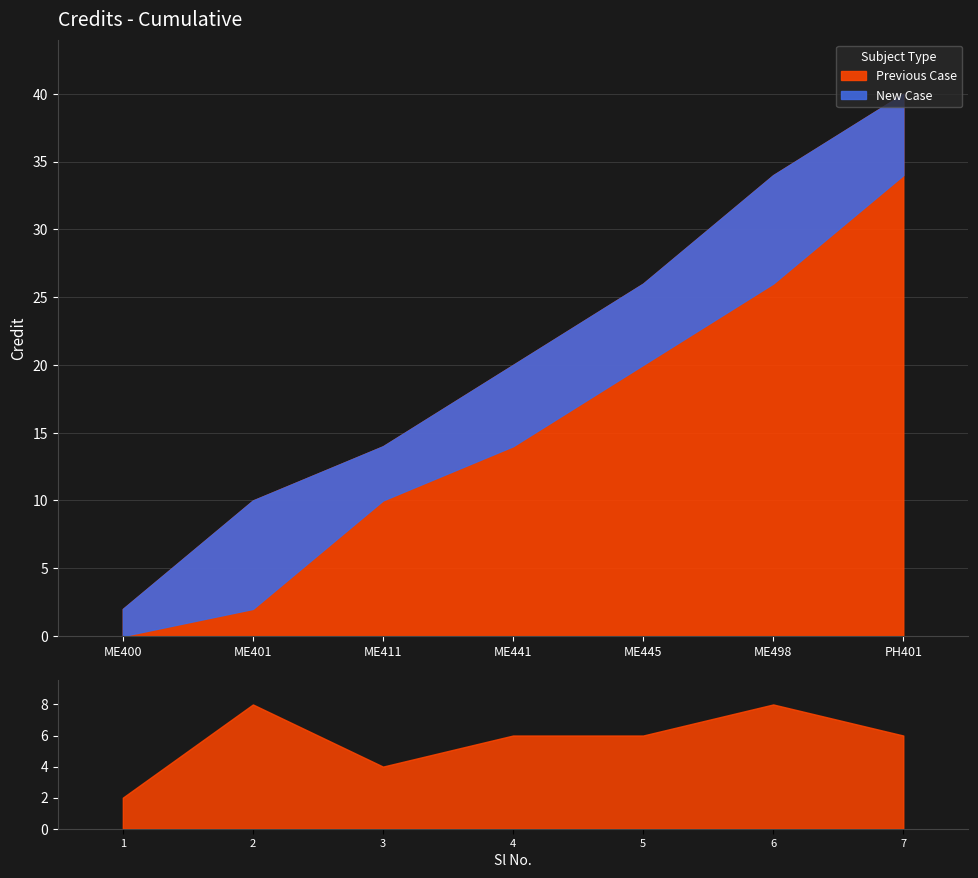

True or false: there are more than 0 points higher than both neighbors.

True